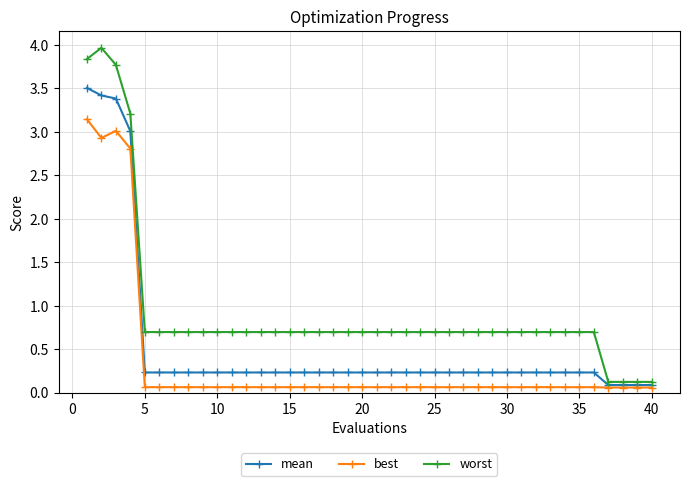

How many lines are shown in the chart?

3